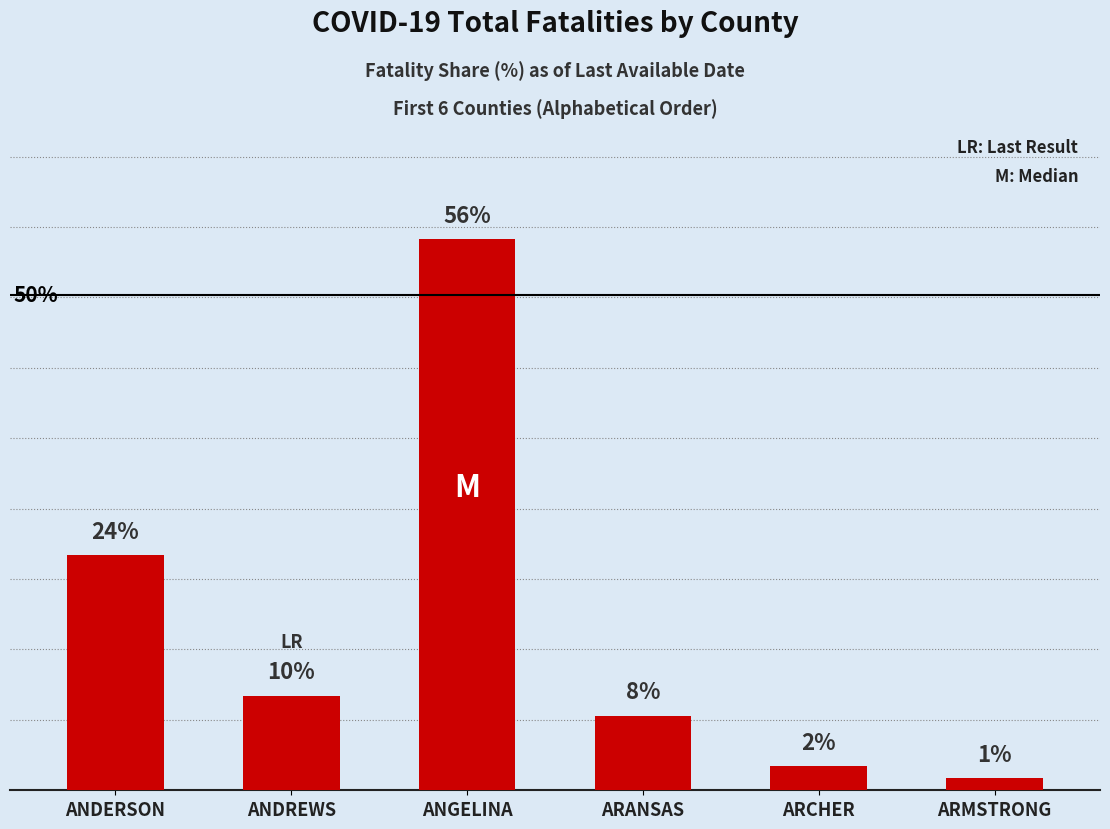

What is the value of the 4th bar from the left?

7.5